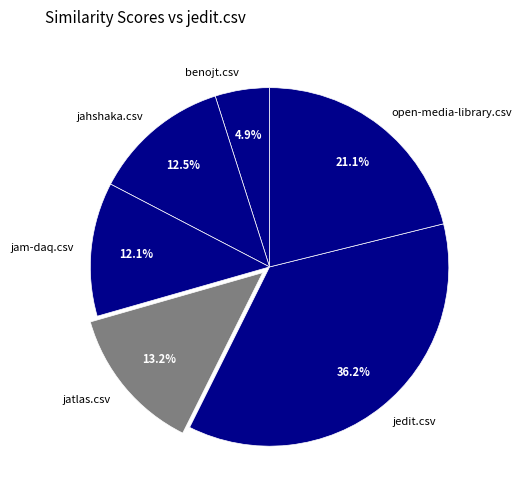

Is jatlas.csv the majority of the pie?

No